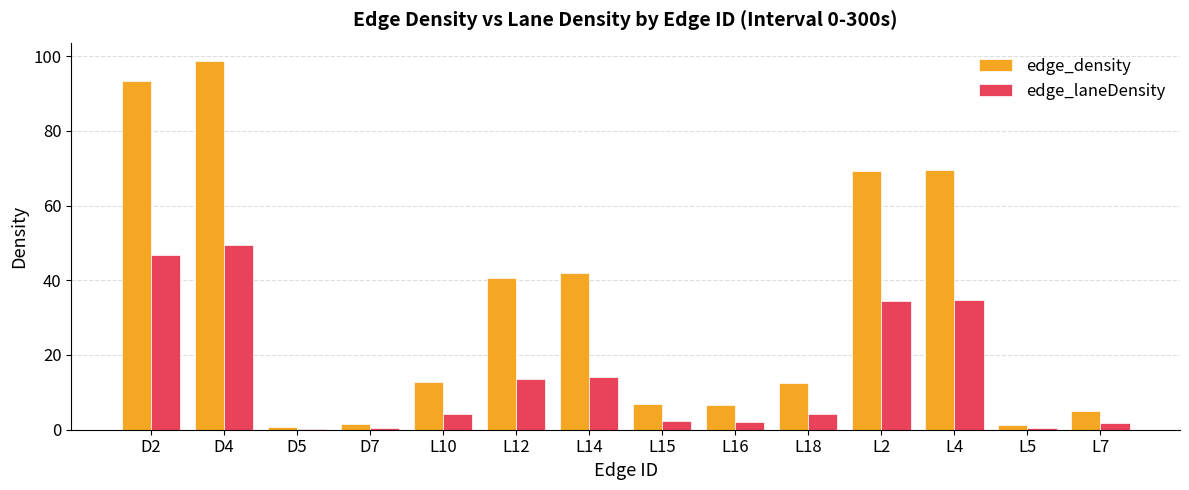

What are all the series names shown in the legend?

edge_density, edge_laneDensity